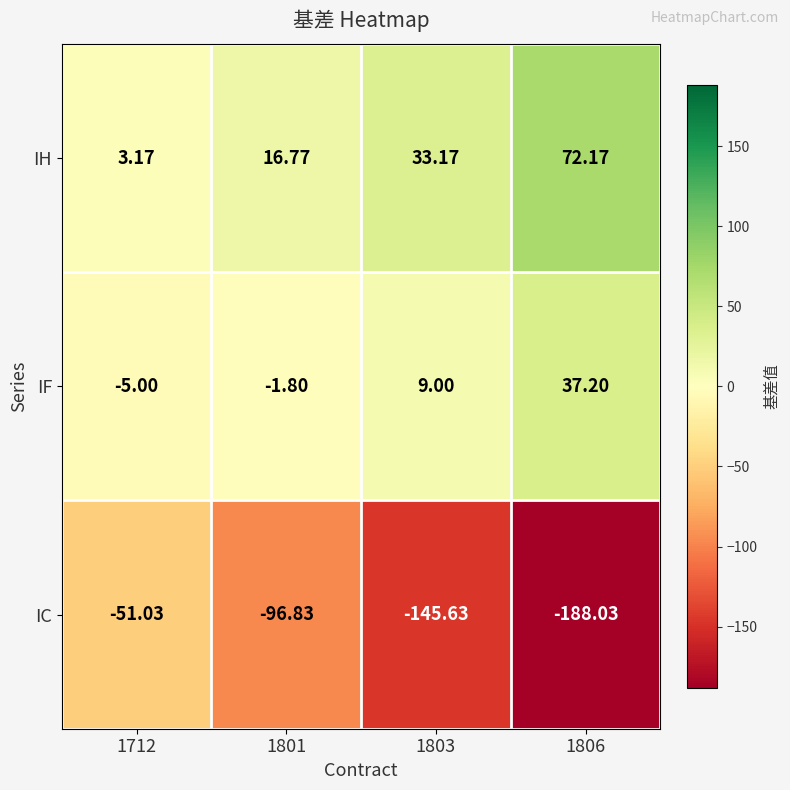

Rank the series at 1806 from highest to lowest value.

IH, IF, IC